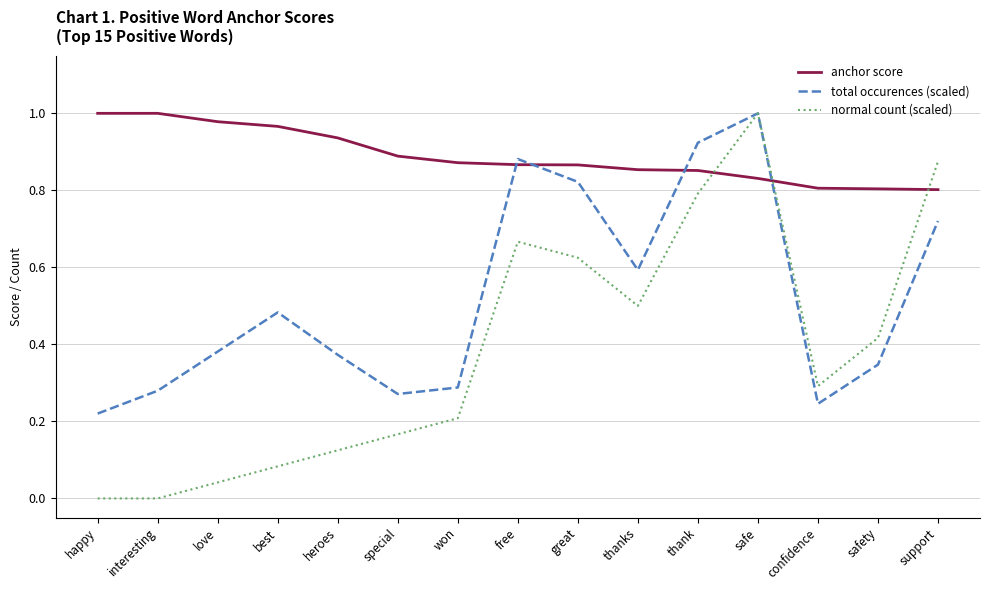

At interesting, list the series in order from largest to smallest.

anchor score, total occurences (scaled), normal count (scaled)